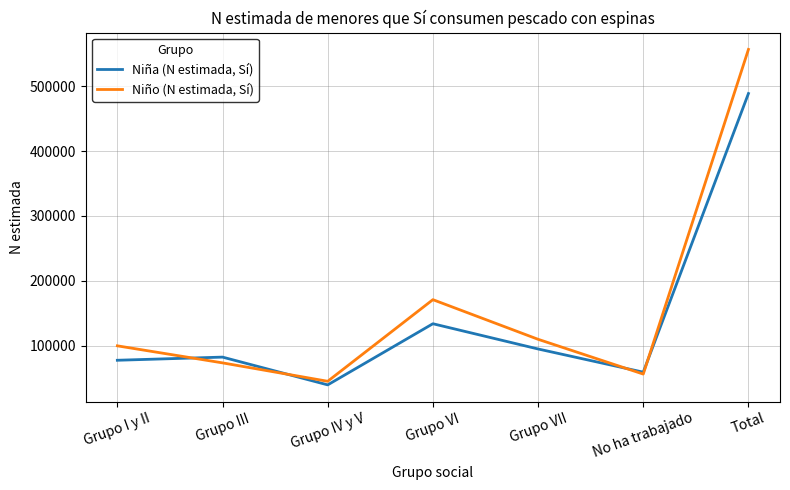

Which series has the widest spread of values?

Niño (N estimada, Sí)